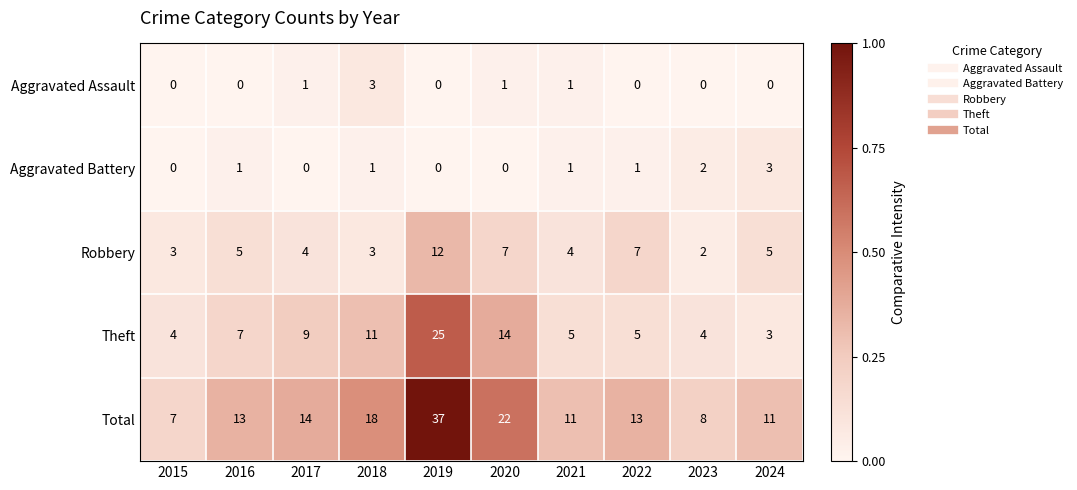

How many Robbery values are between 3 and 7?

8